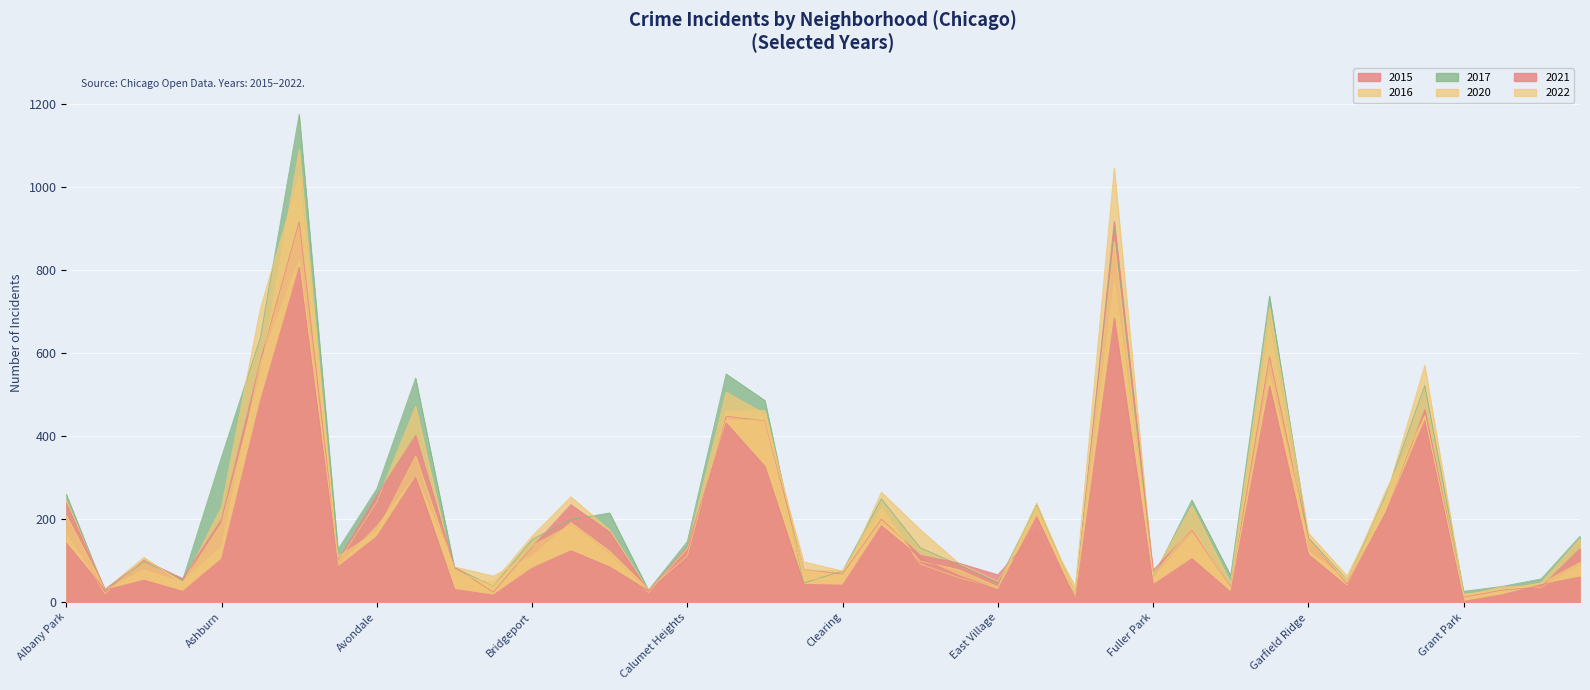

How many data points does each series have?

40